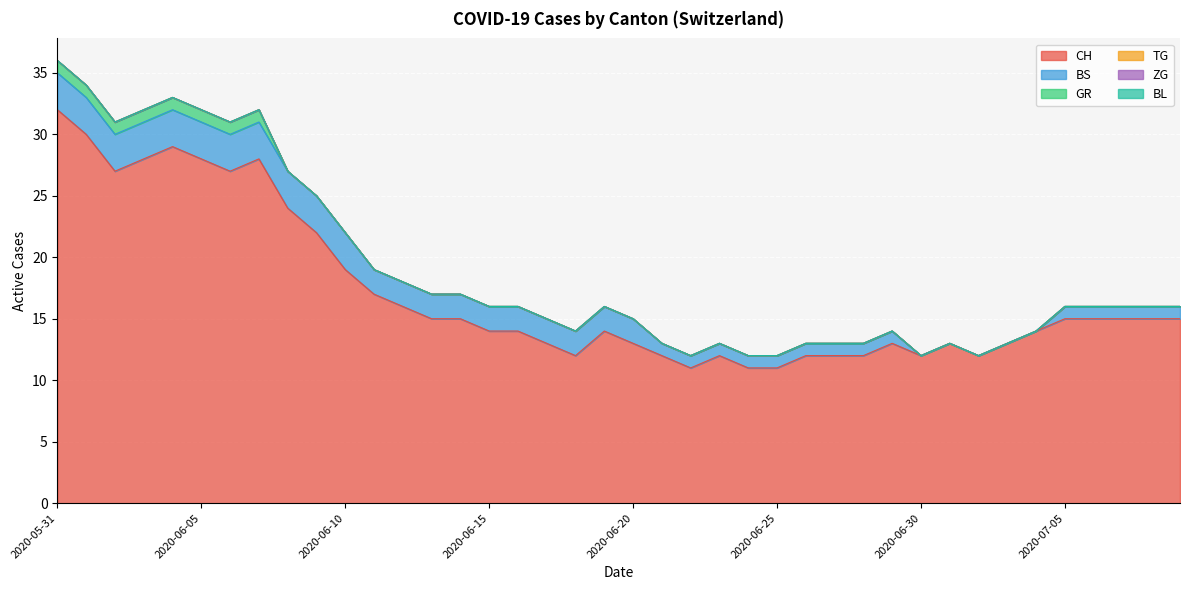

Which label corresponds to the largest value in the chart?

2020-05-31